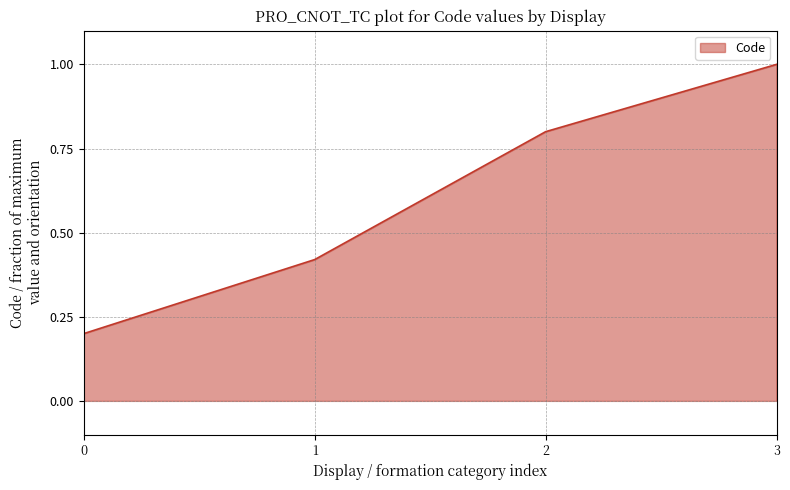

What is the difference between the maximum and minimum values?

0.8